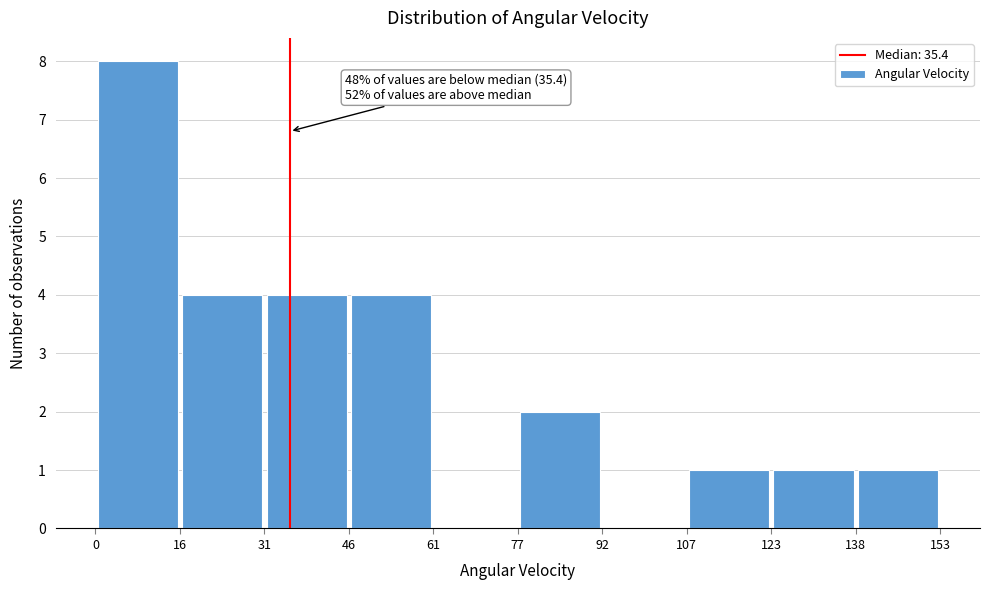

Which range on the x-axis has the tallest bar?

0 to 16